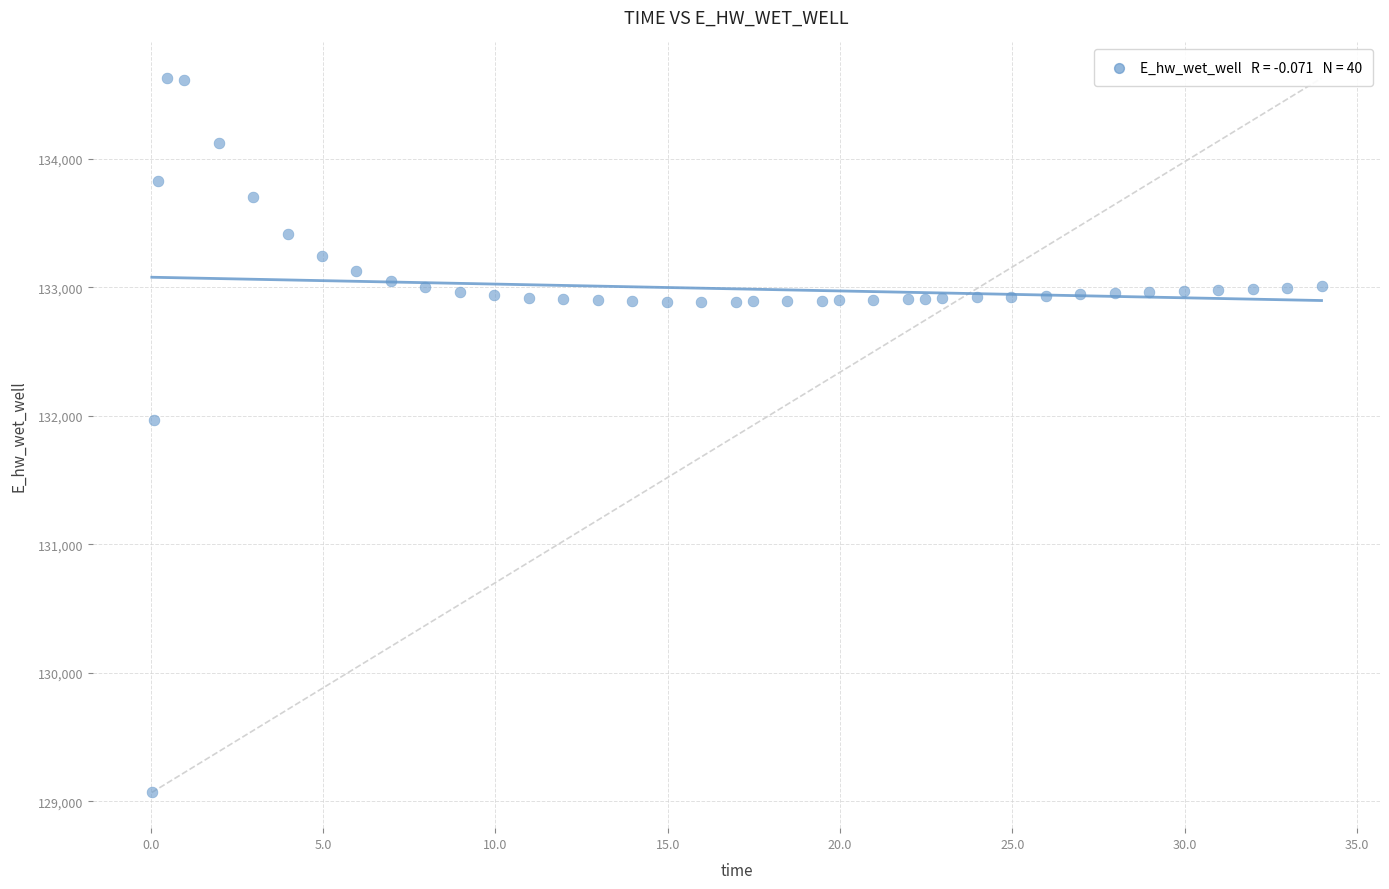

What Y value in the scatter plot is closest to 131849?

131970.0